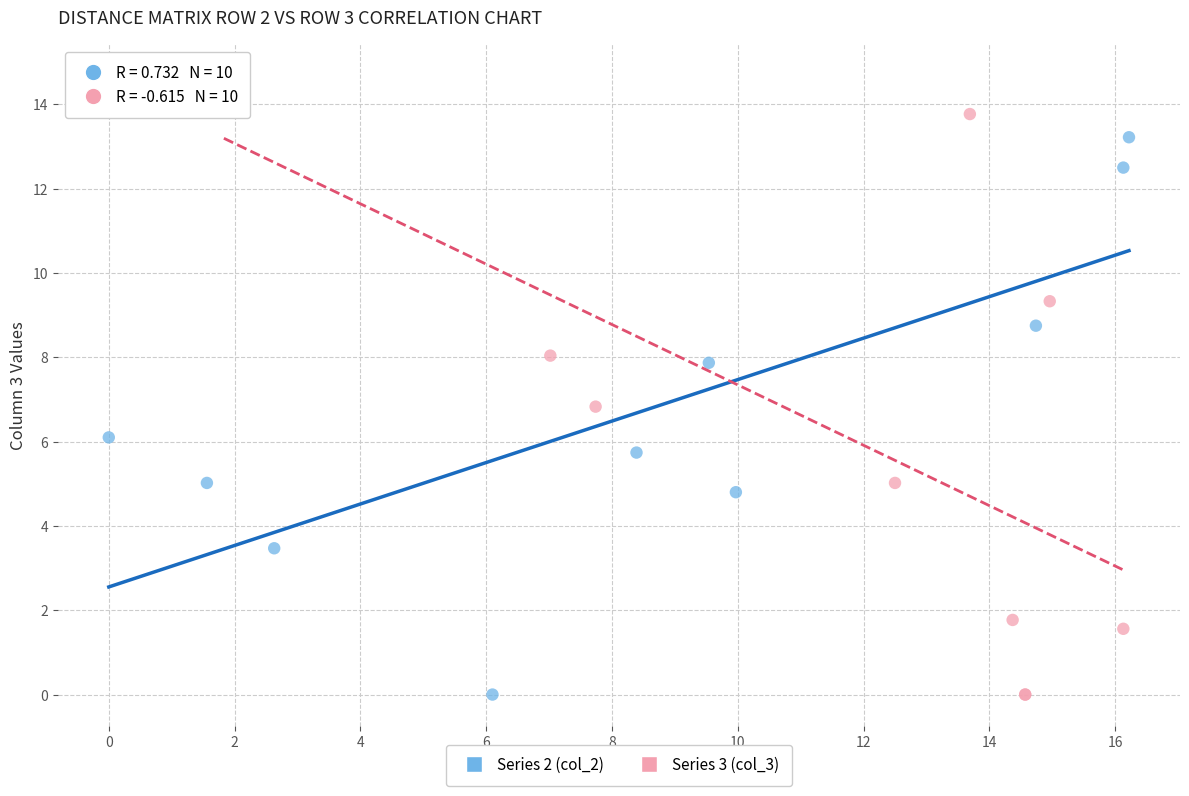

Which series has the widest spread of Y values?

Series 3 (col_3)